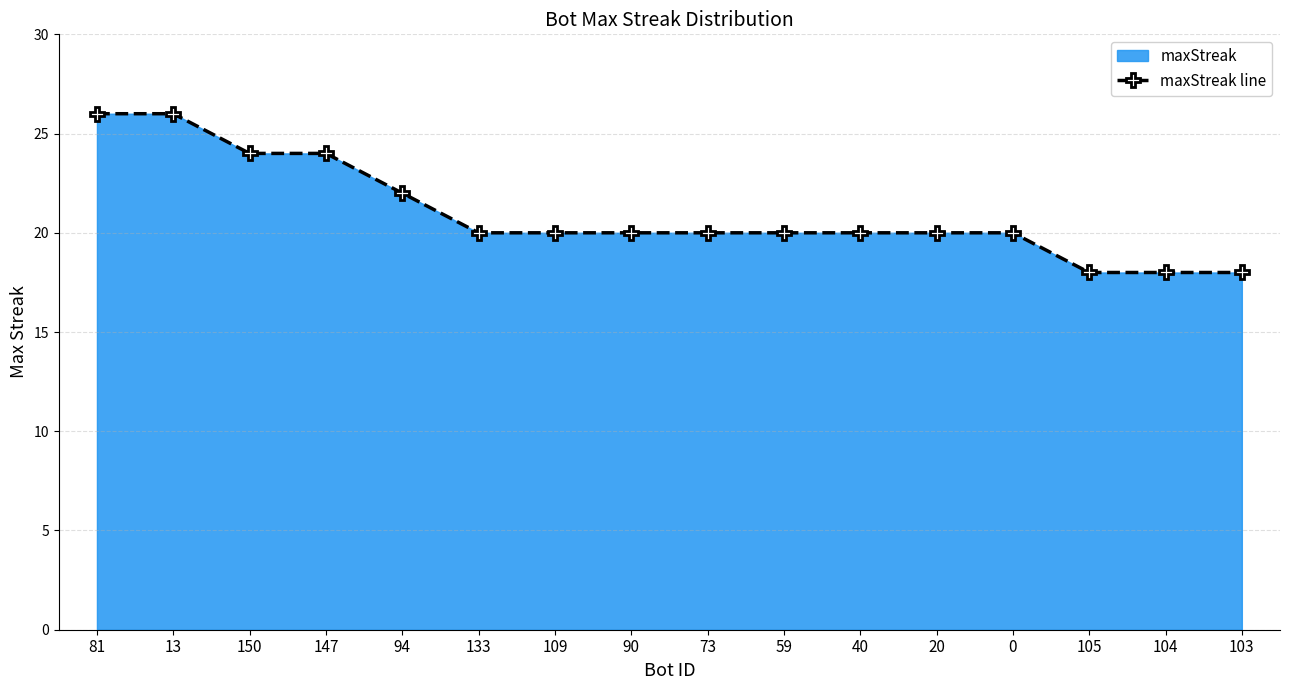

Is it true that the value at 109 is 5?

False